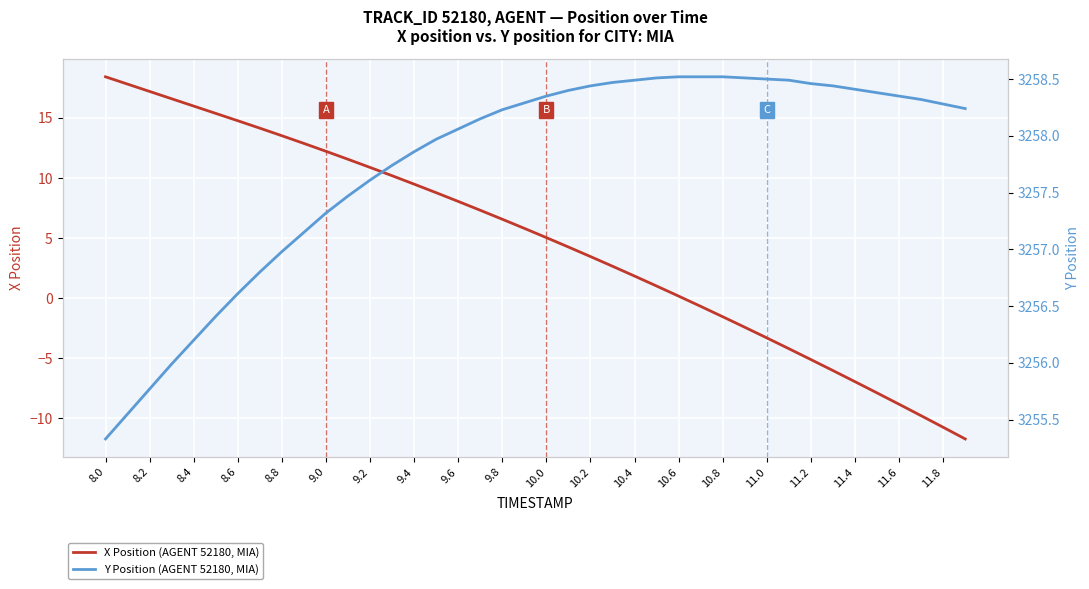

What is the difference between the maximum and minimum values in the Y Position (AGENT 52180, MIA) series?

3.2